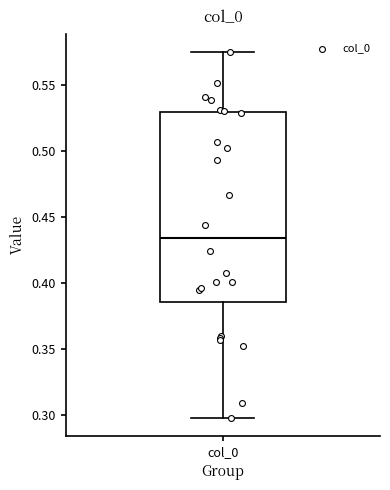

Where does the median line of the box for col_0 sit on the y-axis? The values are not printed on the chart, so give them approximately, as read against the axis.

0.435